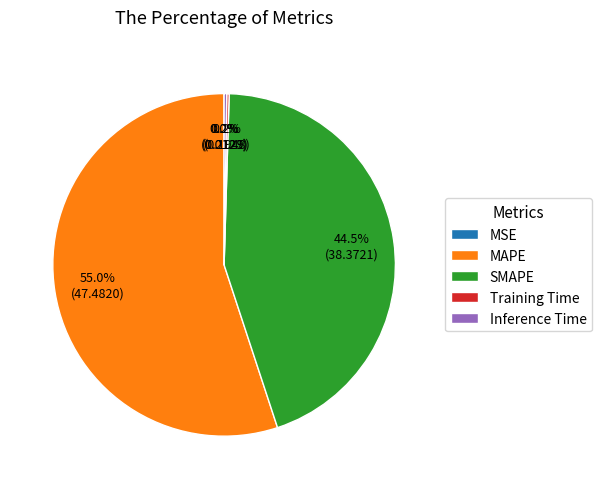

True or false: SMAPE accounts for 50% of the total.

False